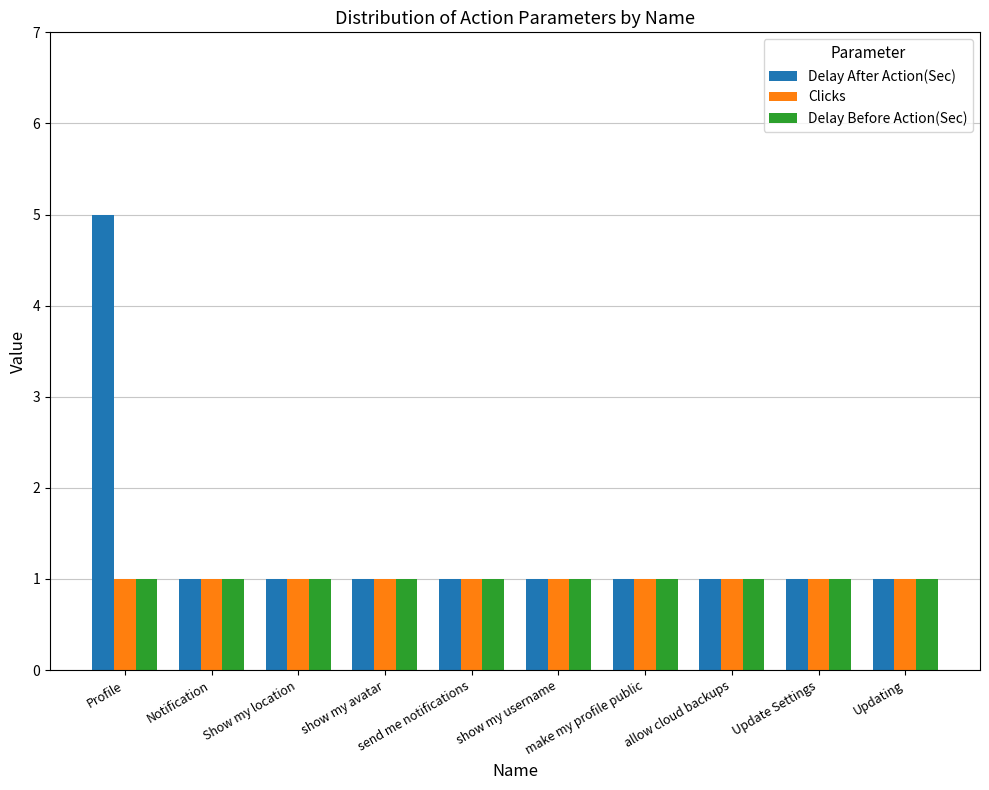

The Delay After Action(Sec) series shows 1 at Updating. True or false?

True